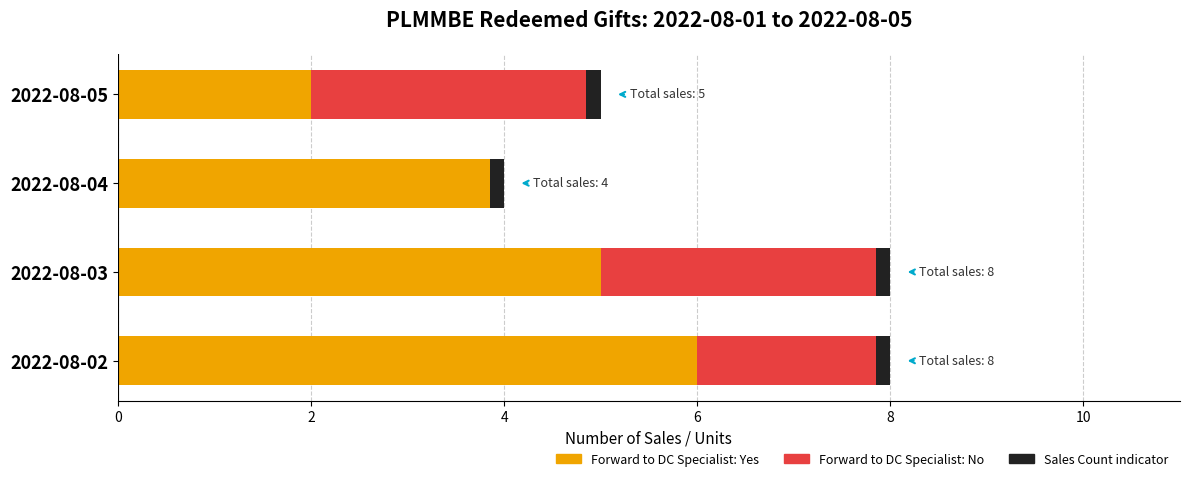

The value of Forward to DC: Yes at 2022-08-05 is 3. True or false?

False